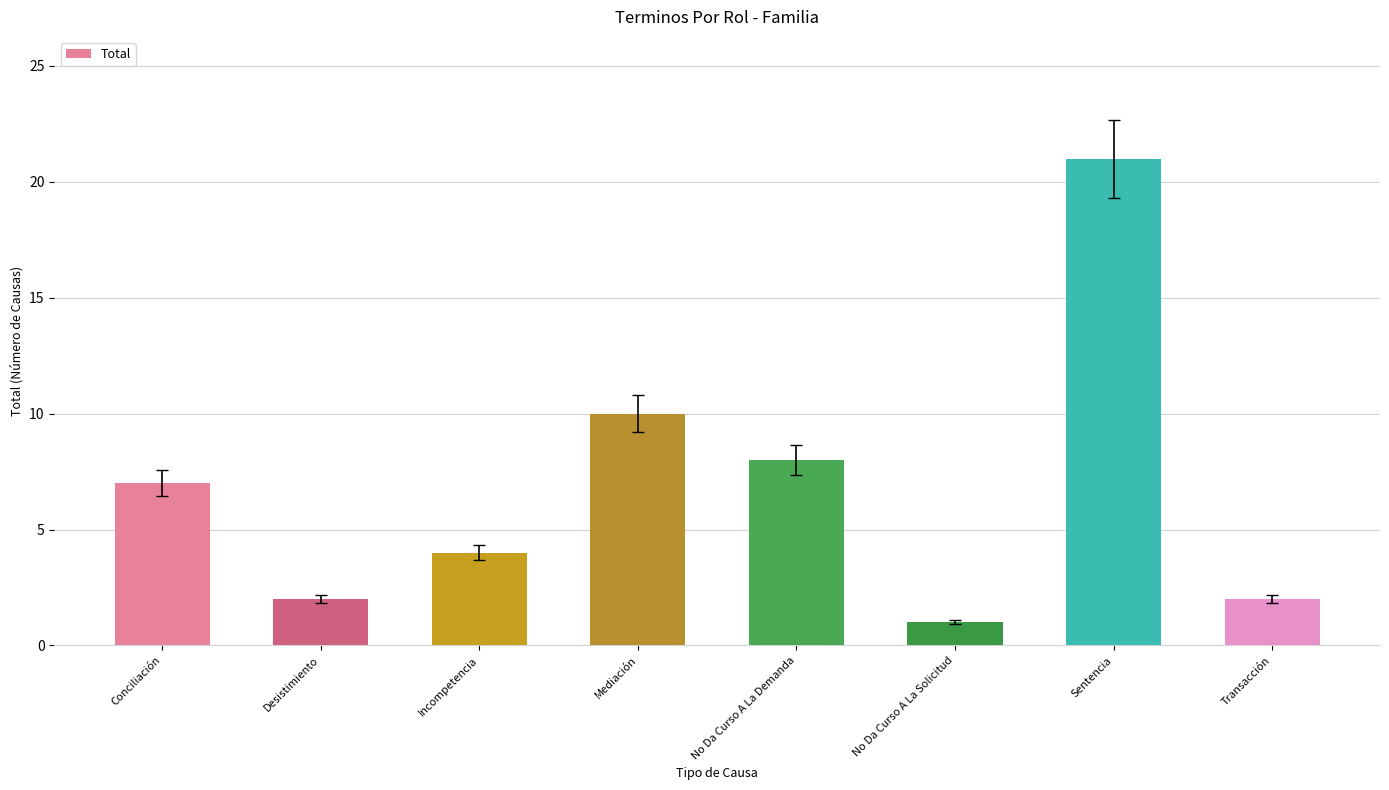

What is the change in value from Conciliación to Mediación?

+3